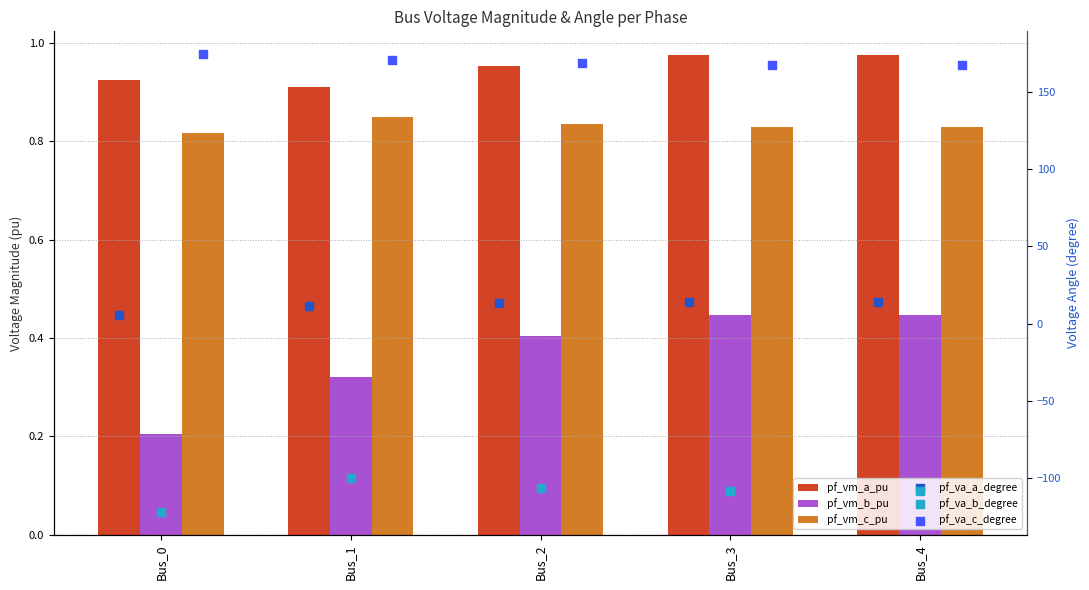

What are all the series names shown in the legend?

pf_vm_a_pu, pf_vm_b_pu, pf_vm_c_pu, pf_va_a_degree, pf_va_b_degree, pf_va_c_degree